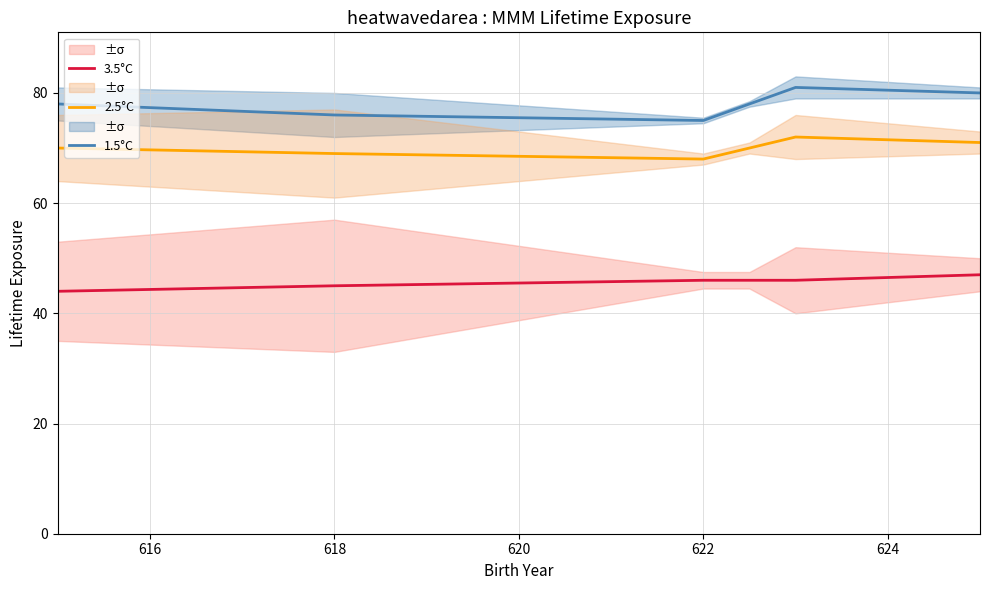

True or false: 1.5°C and 3.5°C cross at least once.

False